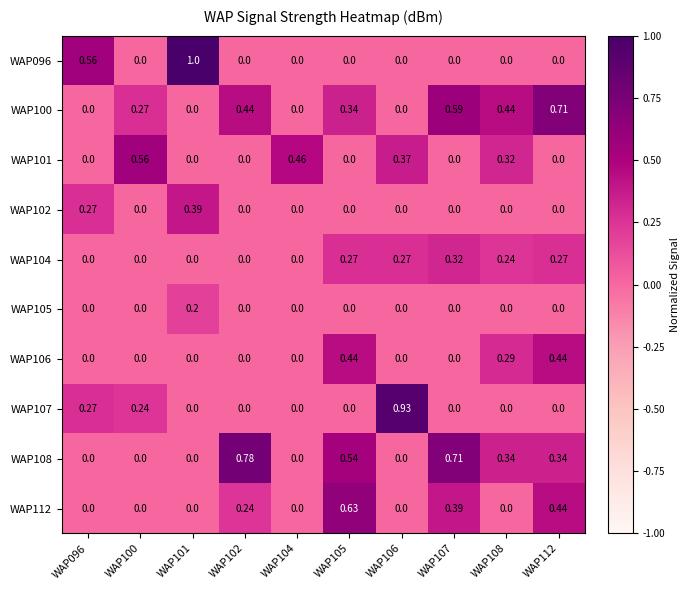

Between WAP101 and WAP106, which series saw the biggest shift?

WAP096